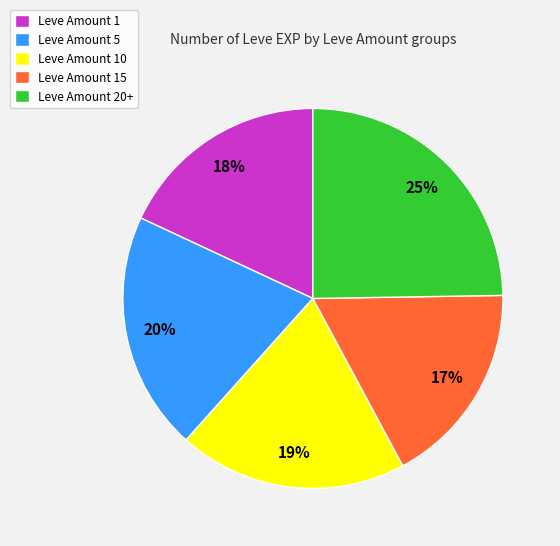

Is there a majority slice in this chart?

No